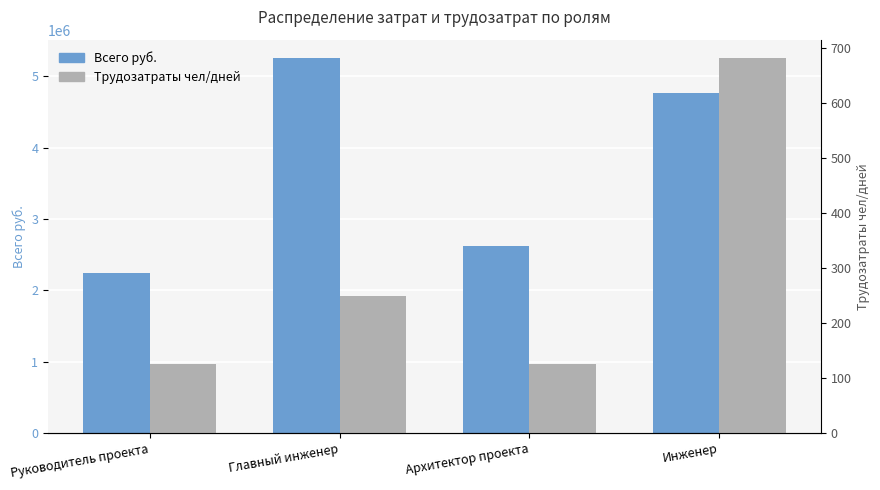

What is the label of the 1st bar from the left?

Руководитель проекта